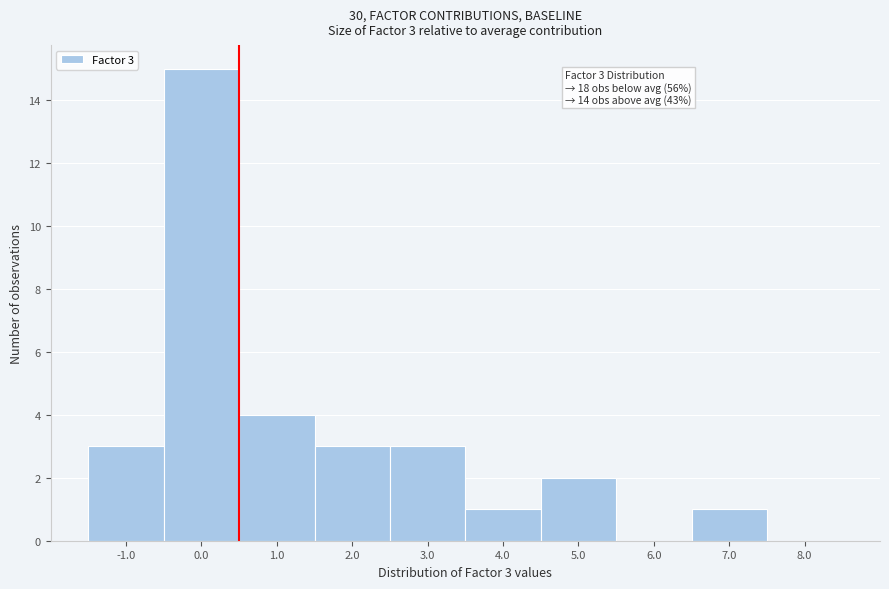

Reading left to right, transcribe all the data shown in this chart.

-1.0=3	0.0=15	1.0=4	2.0=3	3.0=3	4.0=1	5.0=2	6.0=0	7.0=1	8.0=0